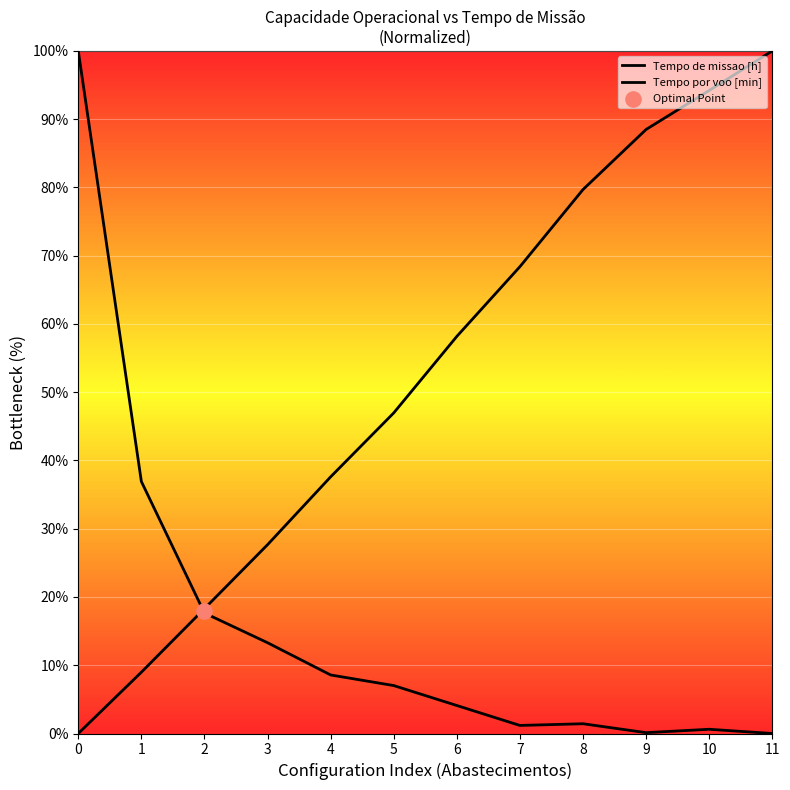

At how many categories does at least one series exceed 16?

12